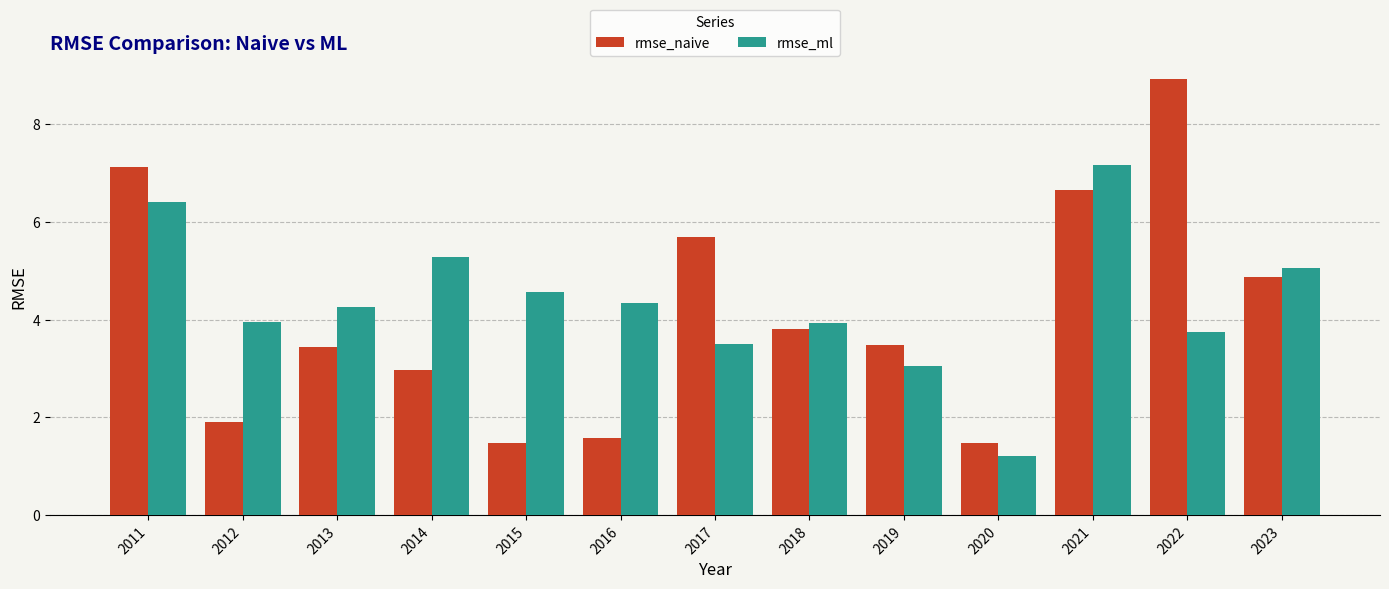

What are all the series names shown in the legend?

rmse_naive, rmse_ml